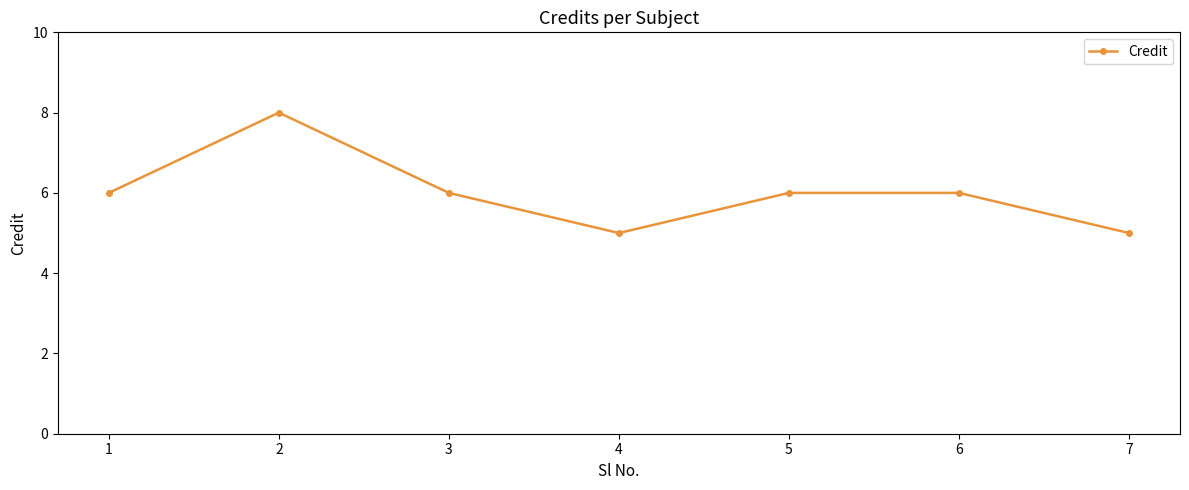

What is the approximate value at 1?

6